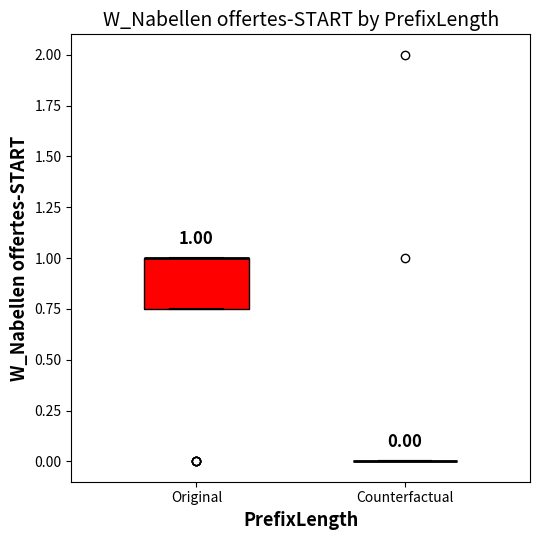

Which box is the tallest, from its lower edge to its upper edge?

Original